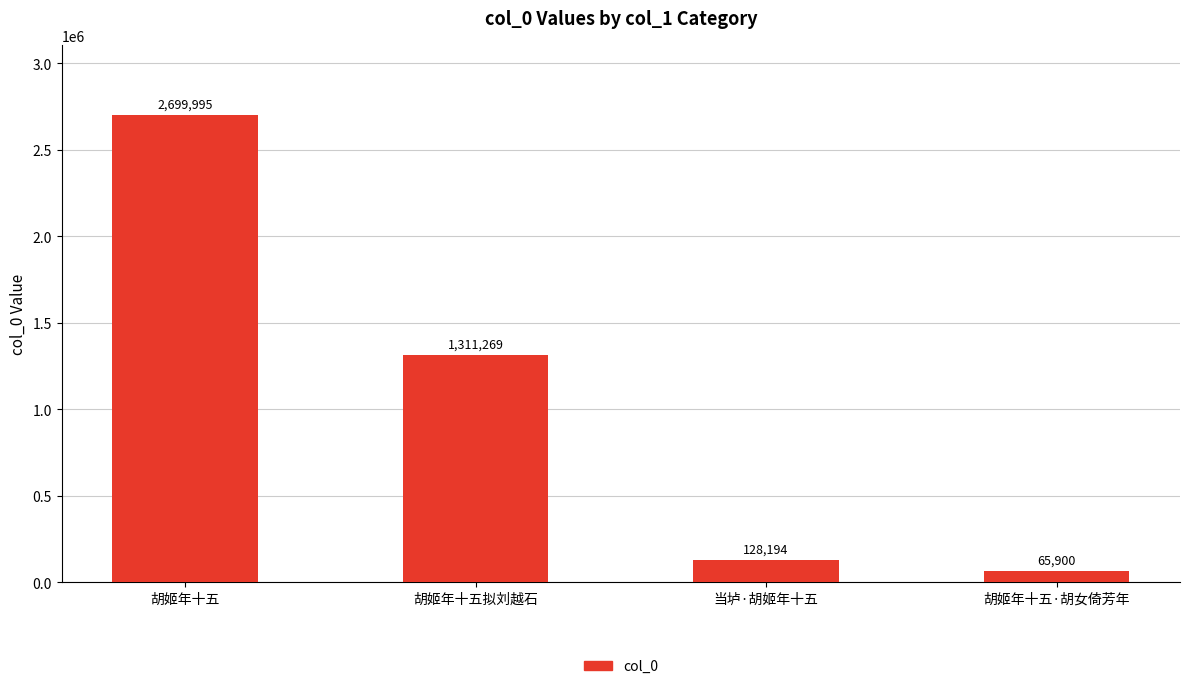

What value does the data have at 胡姬年十五?

2699995